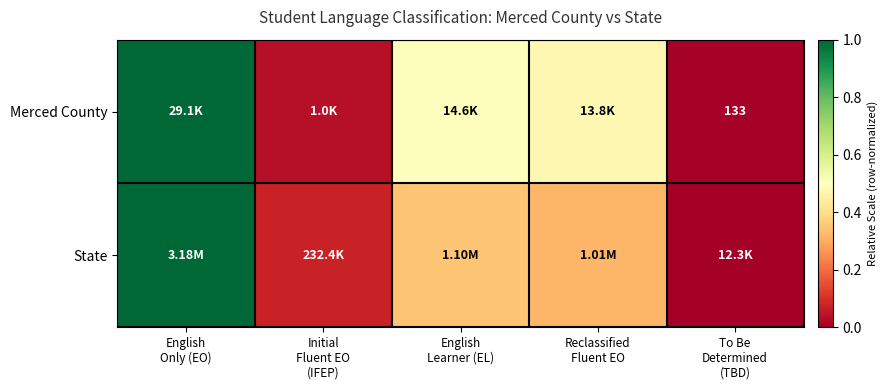

What is the highest value of the Merced County series?

1.0